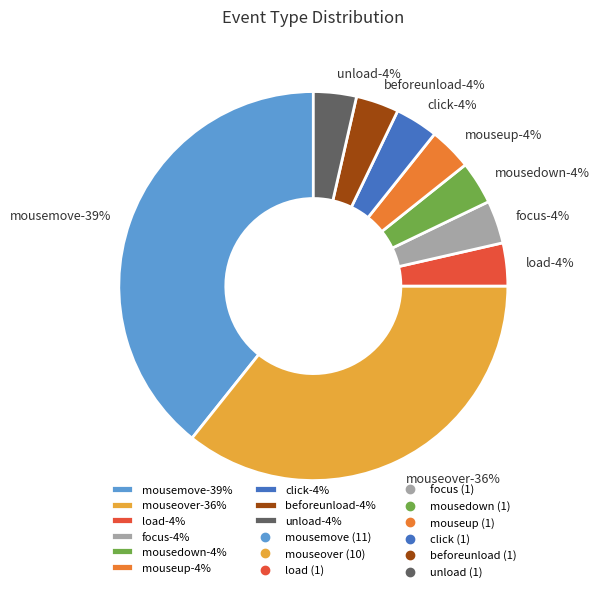

Do focus and load together represent more than half of the pie?

No